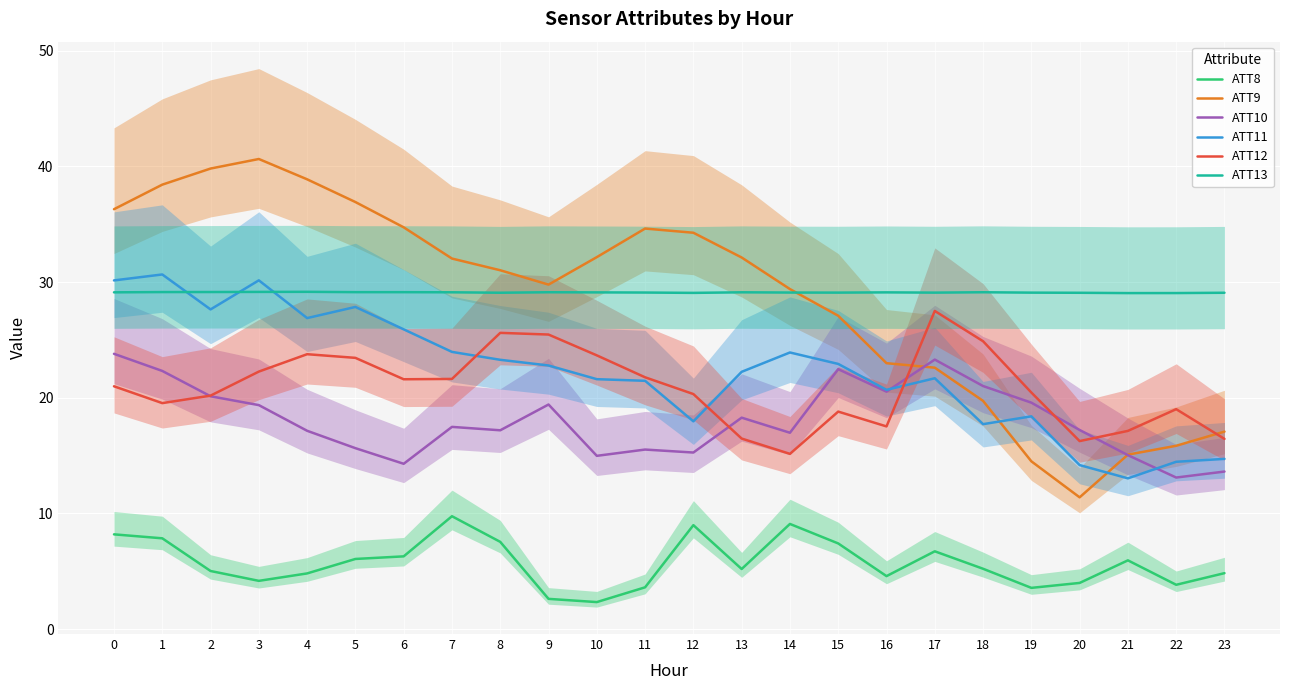

Which label corresponds to the smallest value in the chart?

10